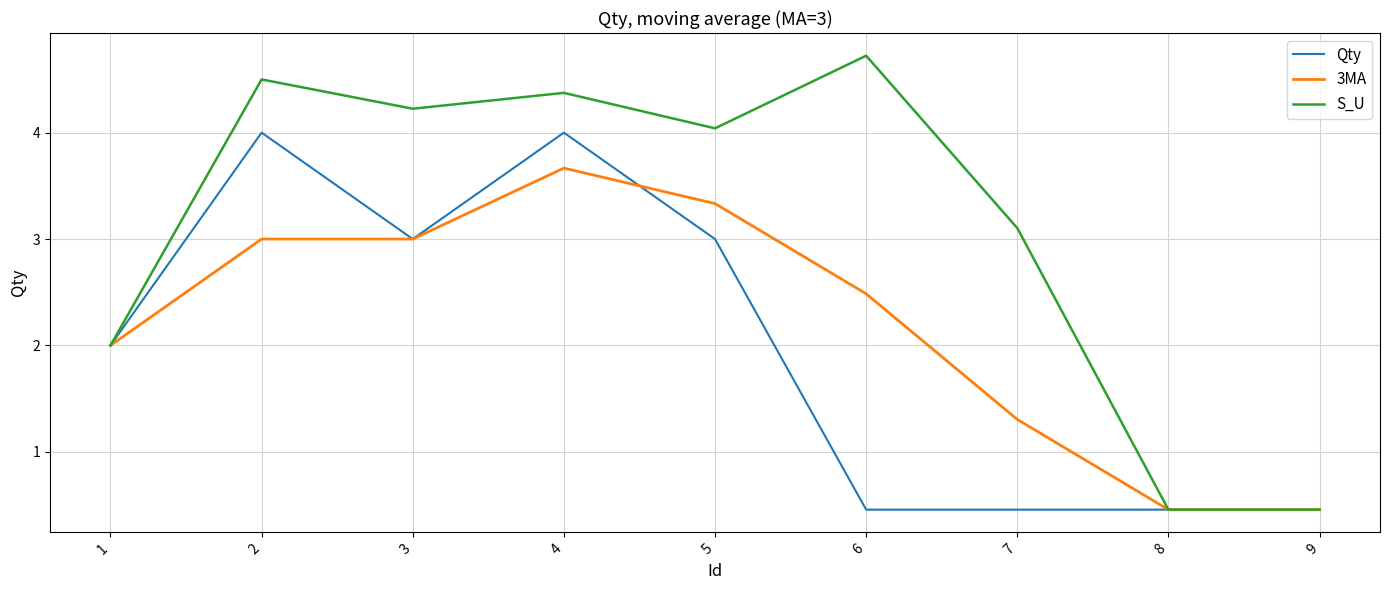

Which series has the widest spread of values?

S_U